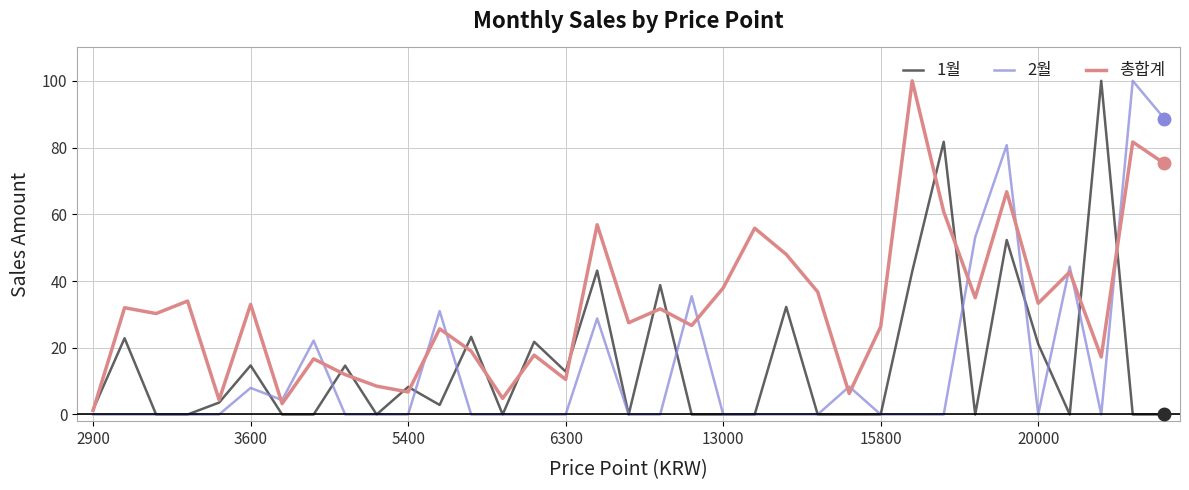

Which series has the largest total across all categories?

총합계